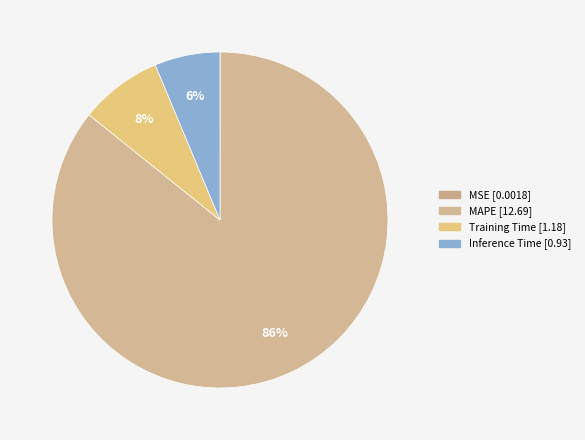

What portion of the pie excludes Training Time?

92.1%